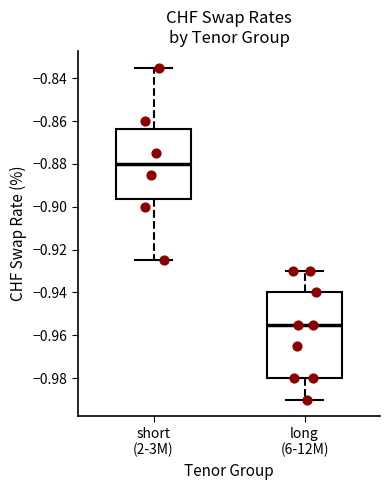

Reading left to right, read every box against the y-axis: the position of its median line, the range the box covers, and the ends of its whiskers. The values are not printed on the chart, so give them approximately, as read against the axis.

short (2-3M): median -0.880, box -0.896 to -0.864, whiskers -0.924 to -0.834
long (6-12M): median -0.954, box -0.980 to -0.940, whiskers -0.990 to -0.930